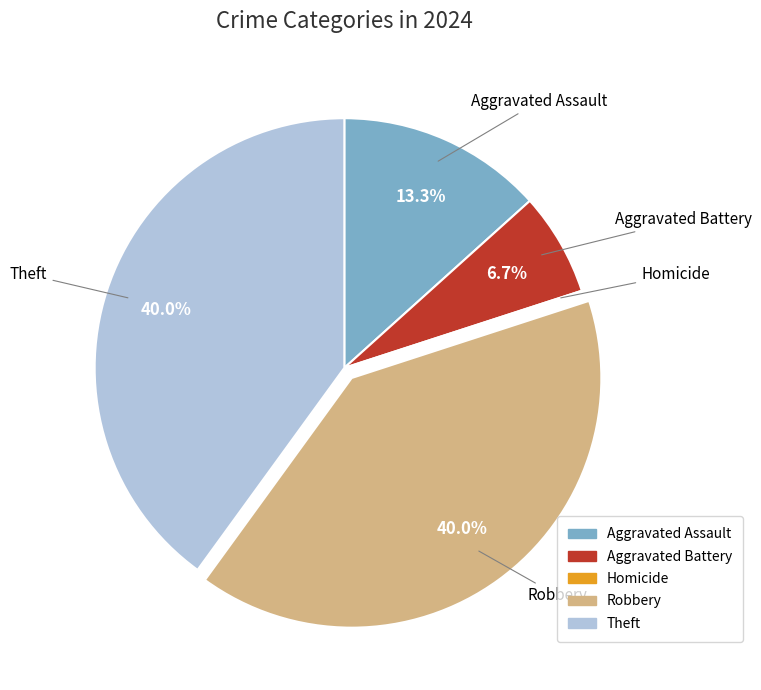

Which has a higher value, Robbery or Aggravated Battery?

Robbery